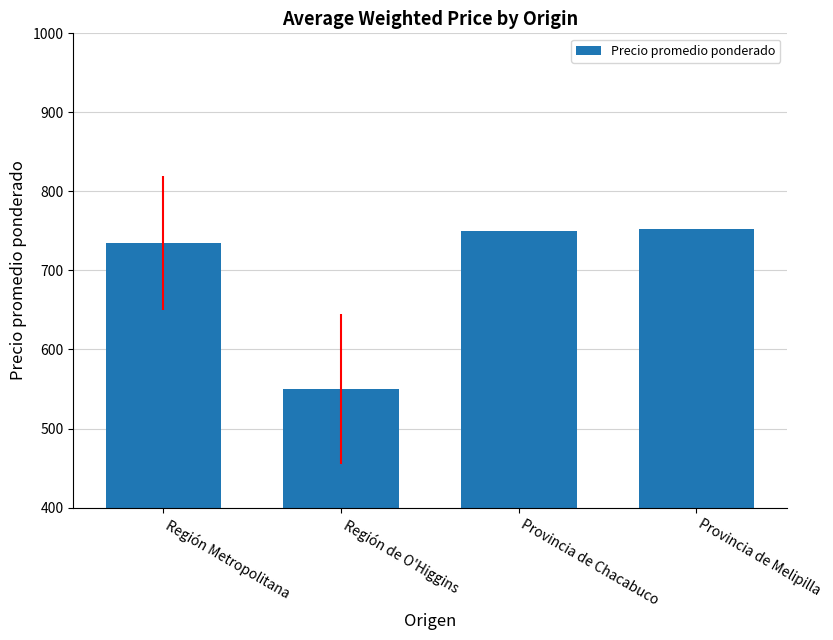

True or false: the data shows 849 at Región de O'Higgins.

False